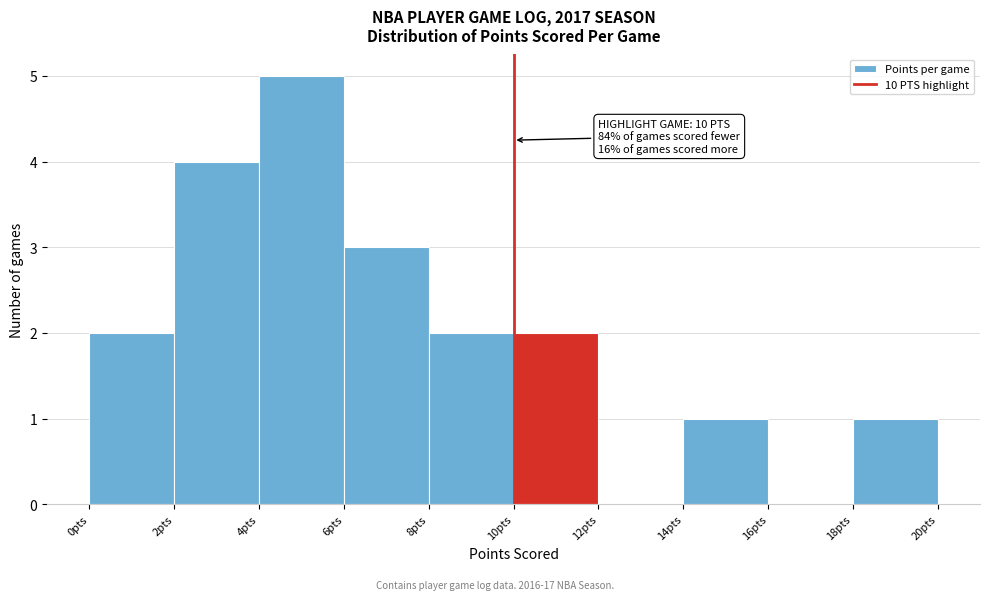

Which range on the x-axis has the tallest bar?

4 to 6